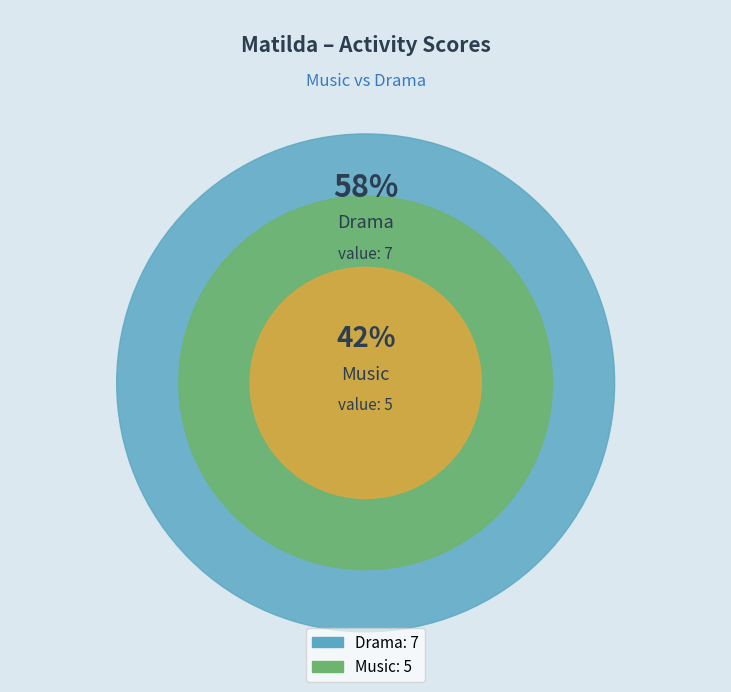

True or false: Drama accounts for 64% of the total.

False